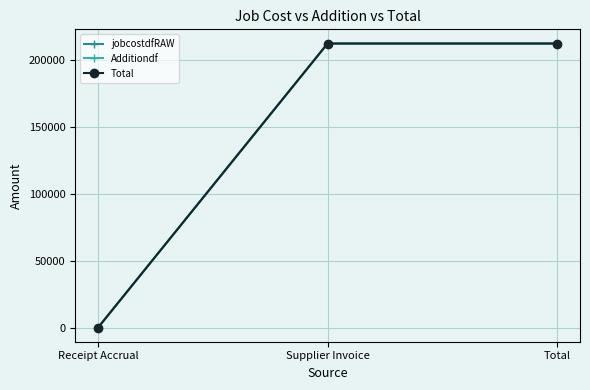

What is the sum of the Additiondf values at Supplier Invoice and Total?

425108.2